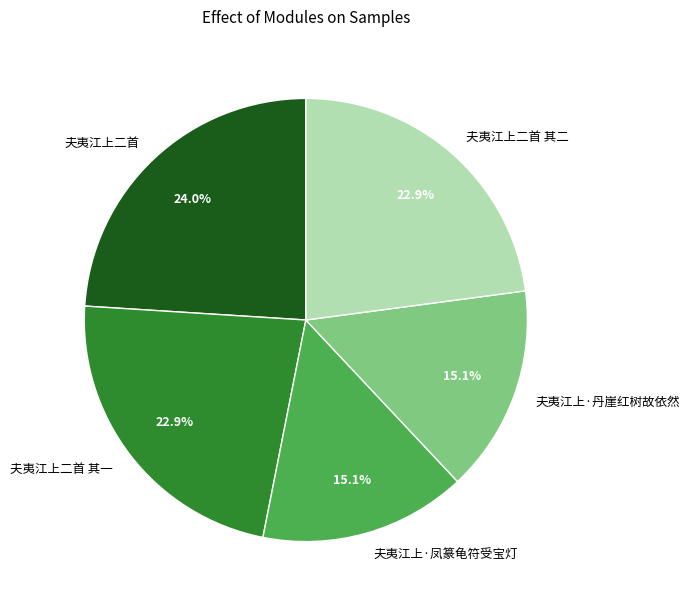

Is 夫夷江上·凤篆龟符受宝灯 the majority of the pie?

No